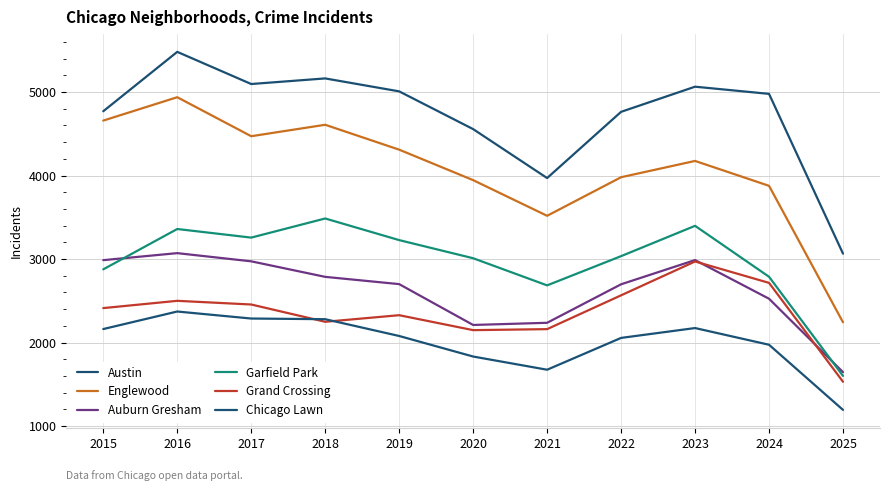

At which category does Englewood reach its first local peak?

2016